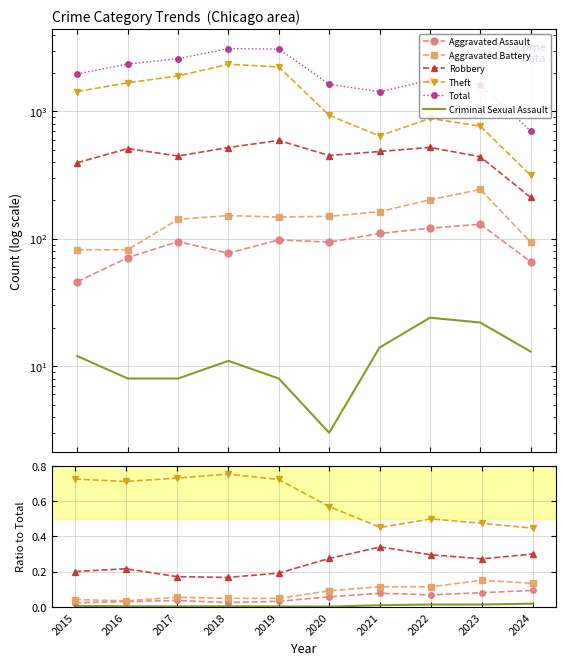

What is the difference between the highest and lowest values at 2019?

3080.0